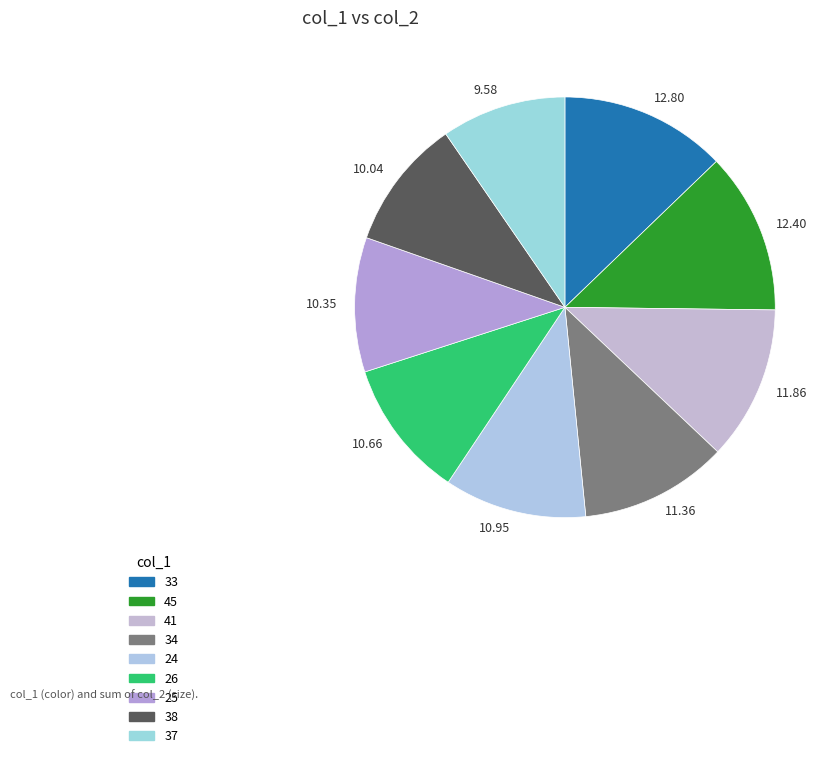

What percentage is the 24 slice, to the nearest percent?

11%